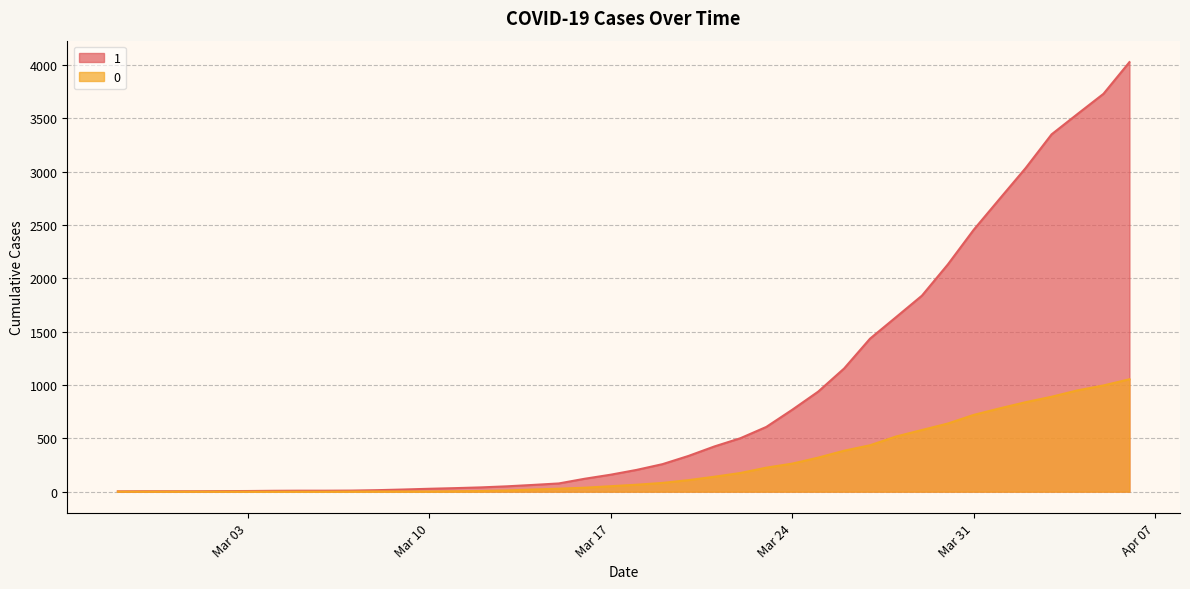

True or false: 1 and 0 cross at least once.

False